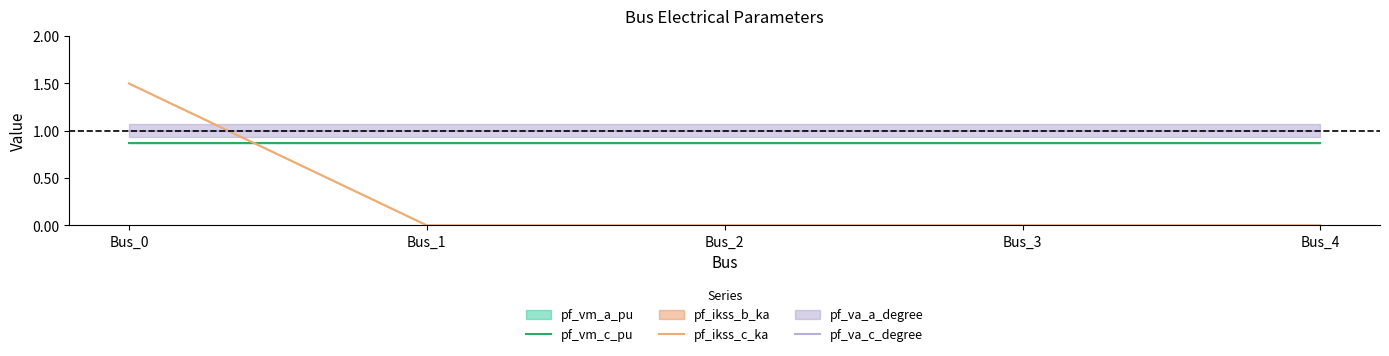

At how many categories does at least one series exceed 1?

1